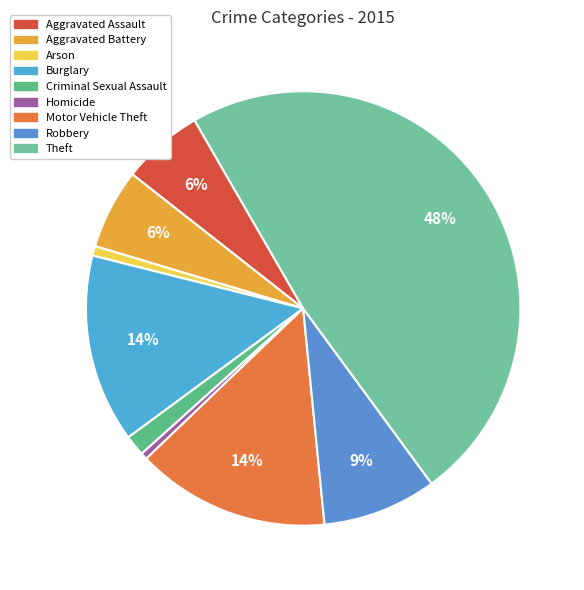

Count the number of slices in the pie.

9